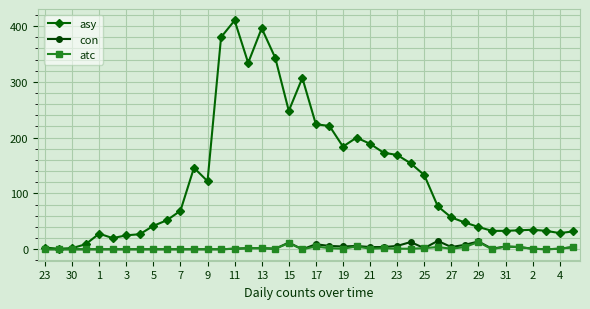

What is the minimum value for asy?

1